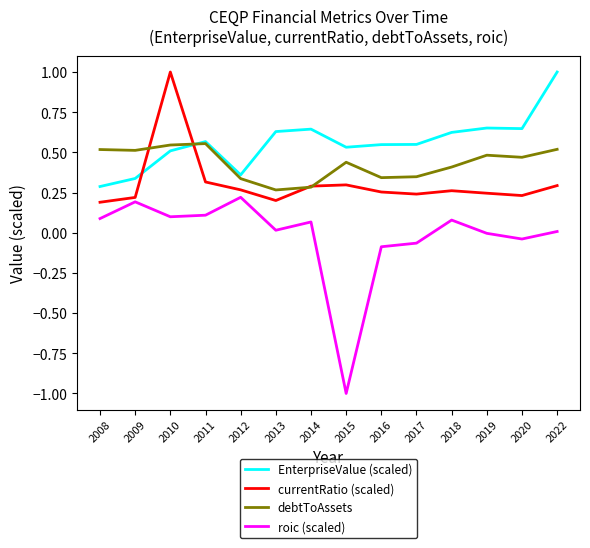

At which category does the chart reach its minimum across all series?

2015